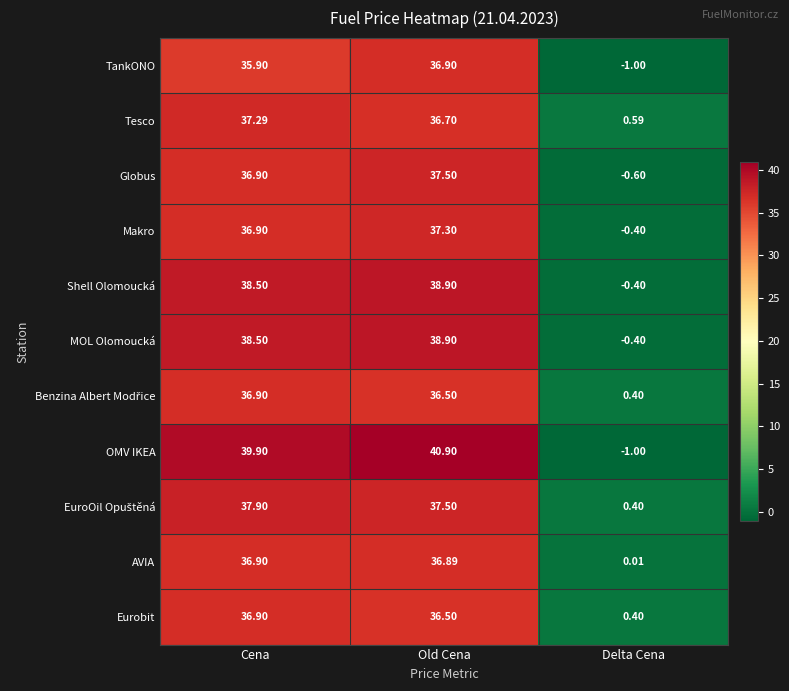

Rank the categories by MOL Olomoucká value from highest to lowest.

Old Cena, Cena, Delta Cena